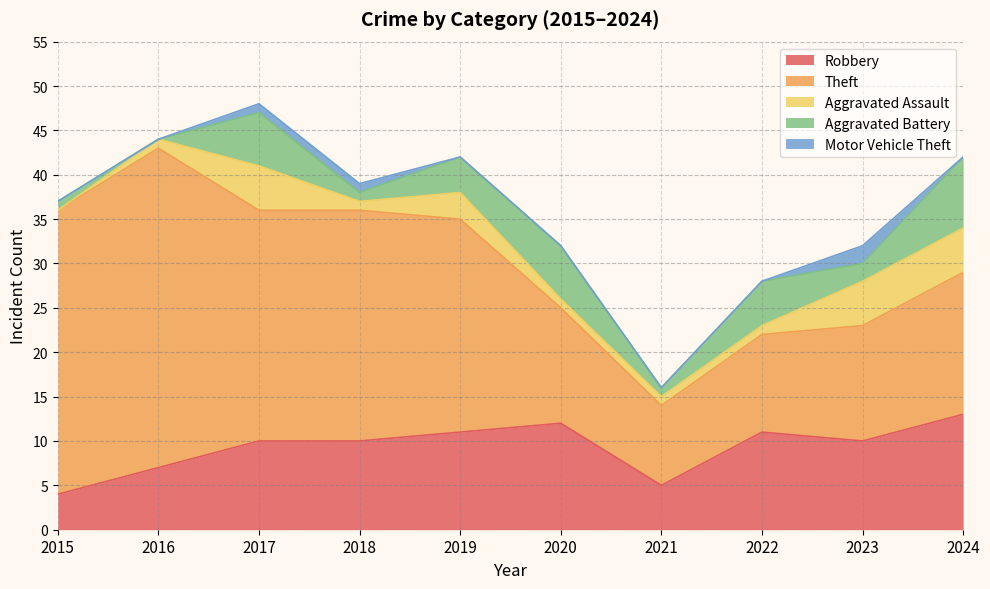

What are all the series names shown in the legend?

Robbery, Theft, Aggravated Assault, Aggravated Battery, Motor Vehicle Theft